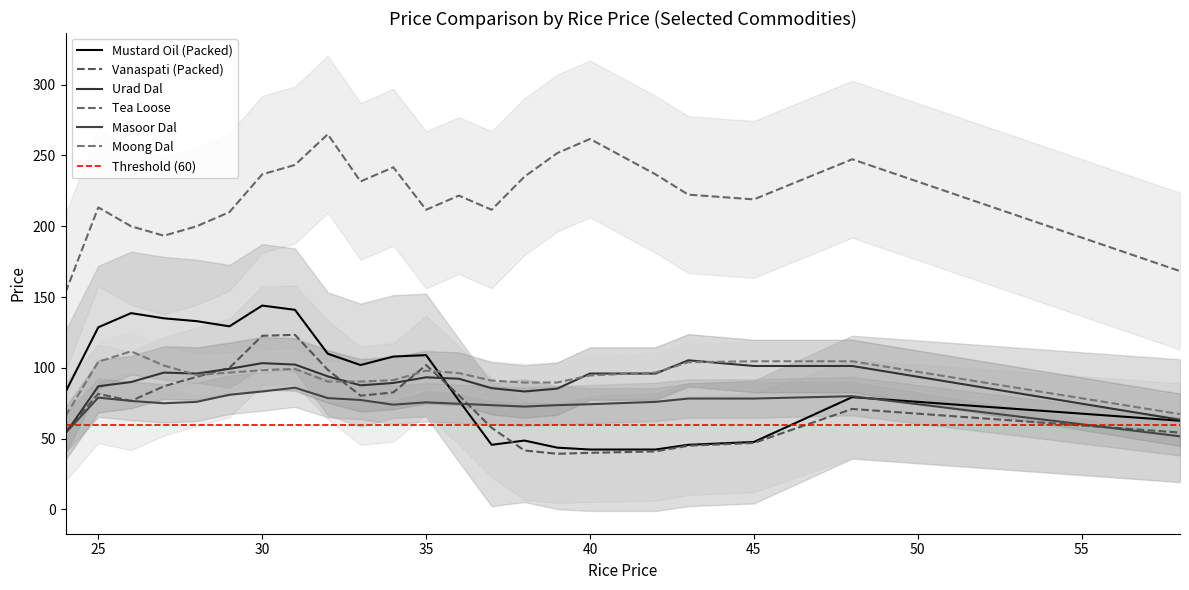

The Moong Dal series shows 95 at 34. True or false?

True